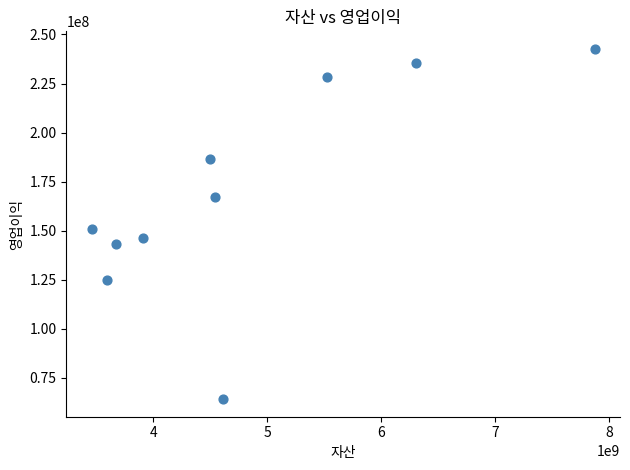

What is the range of Y values (max minus min)?

178509566